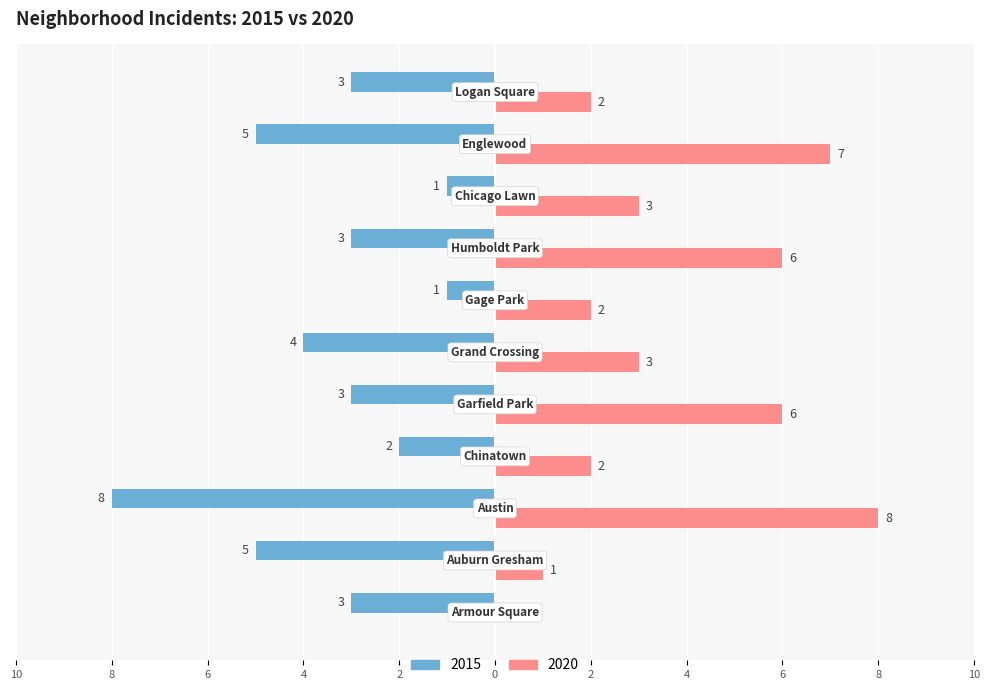

What are all the series names shown in the legend?

2015, 2020